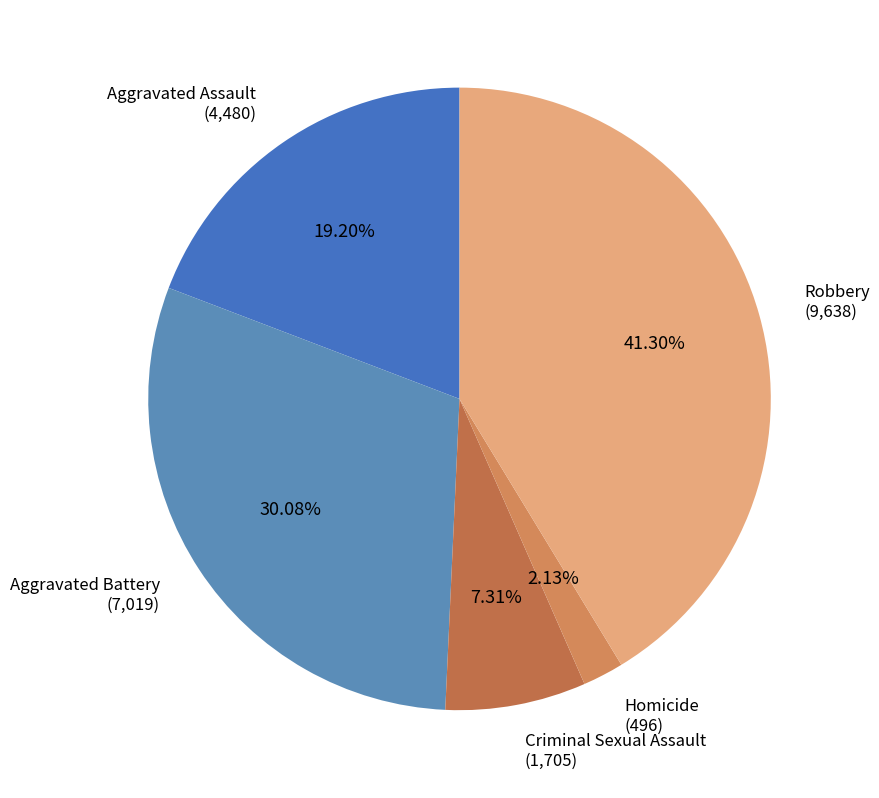

Approximately how many times larger is the value at Aggravated Battery compared to Robbery?

0.7